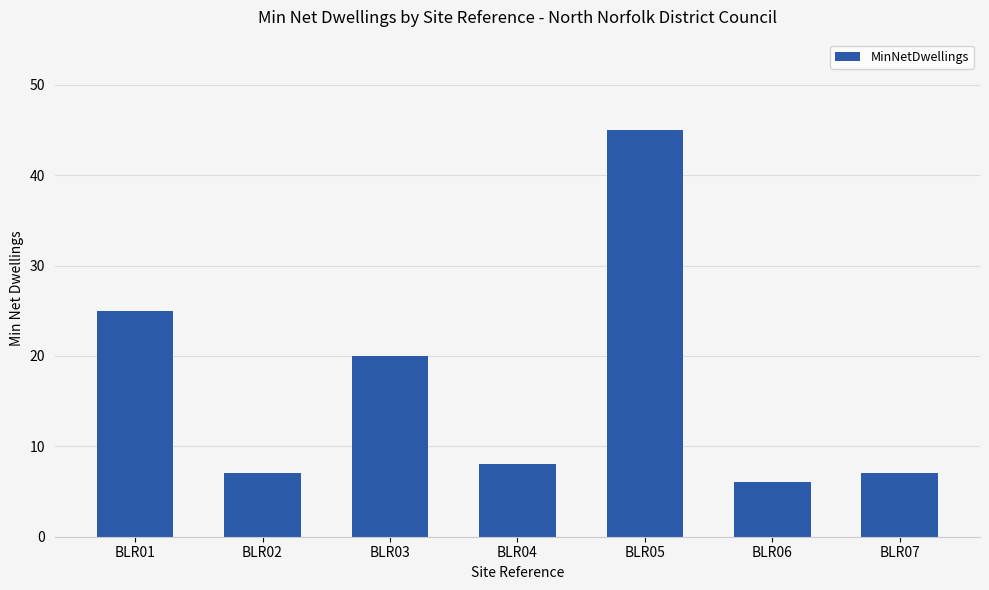

Read the value at BLR07, to the nearest 5.

5